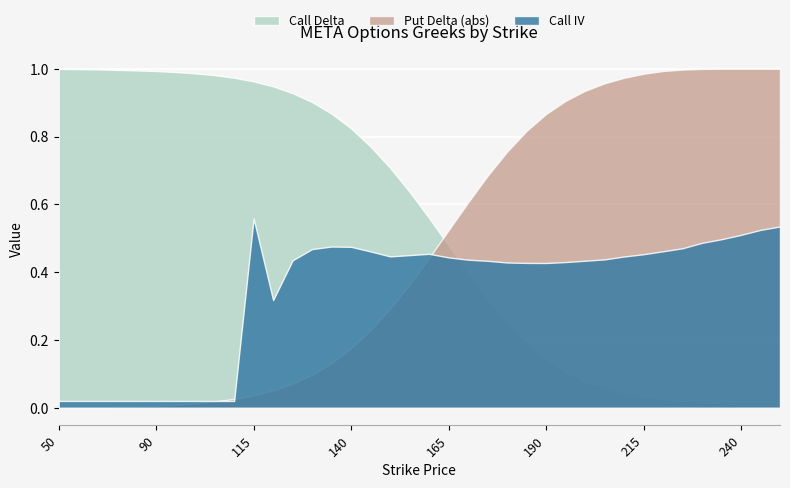

How many lines are shown in the chart?

3